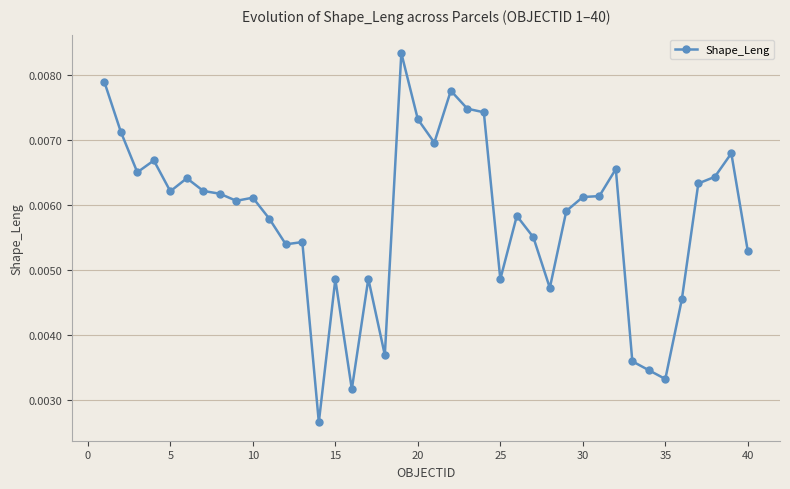

Count the values in the range 0 to 1.

40